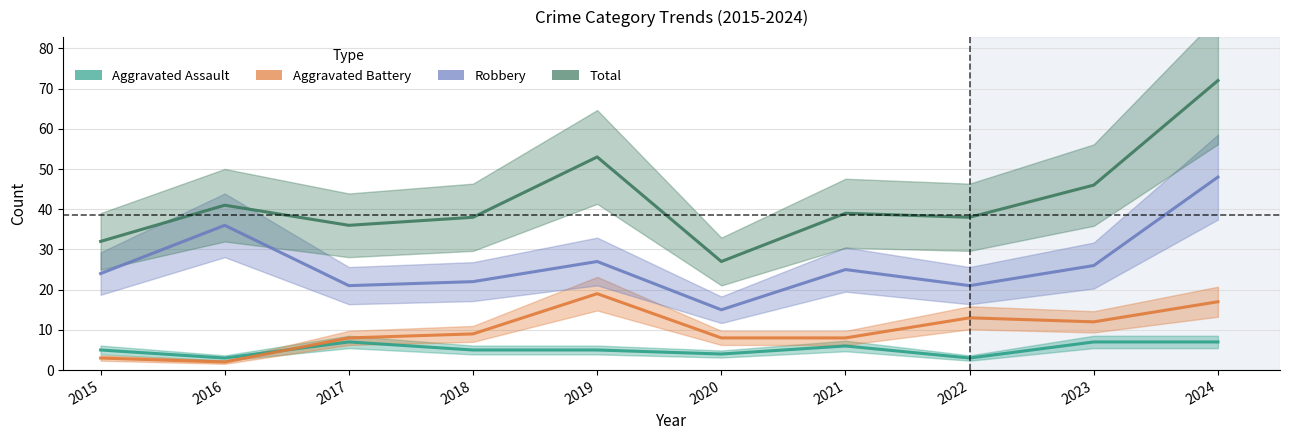

True or false: Total has a value of 21 at 2018.

False